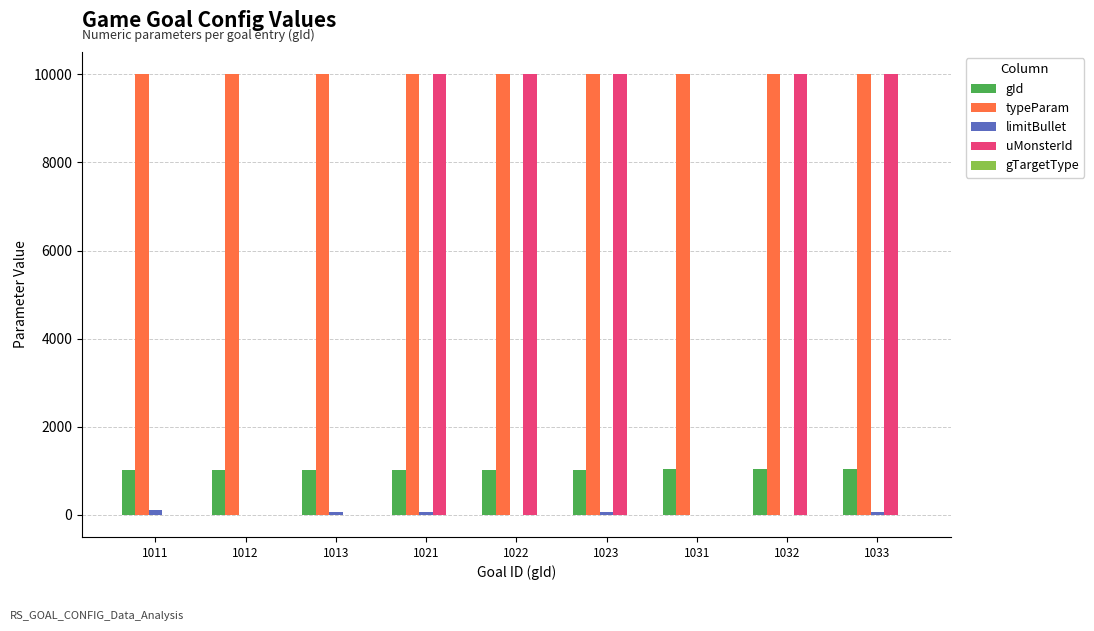

Which series has the largest total across all categories?

typeParam